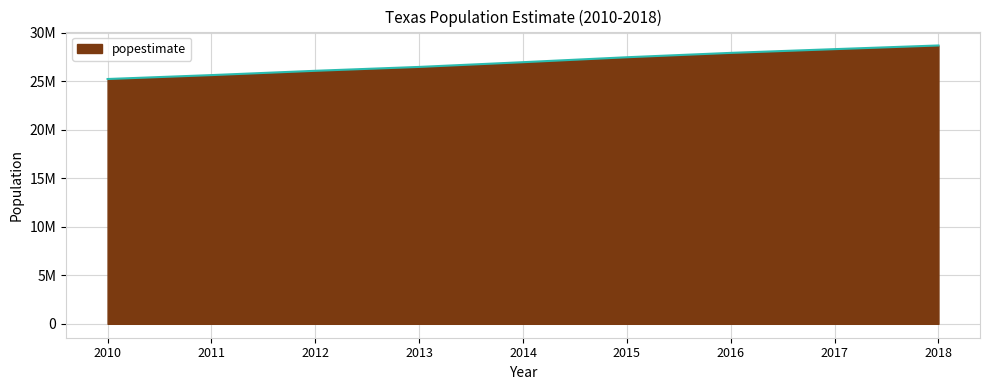

Does the chart display data point markers on the line(s)?

No